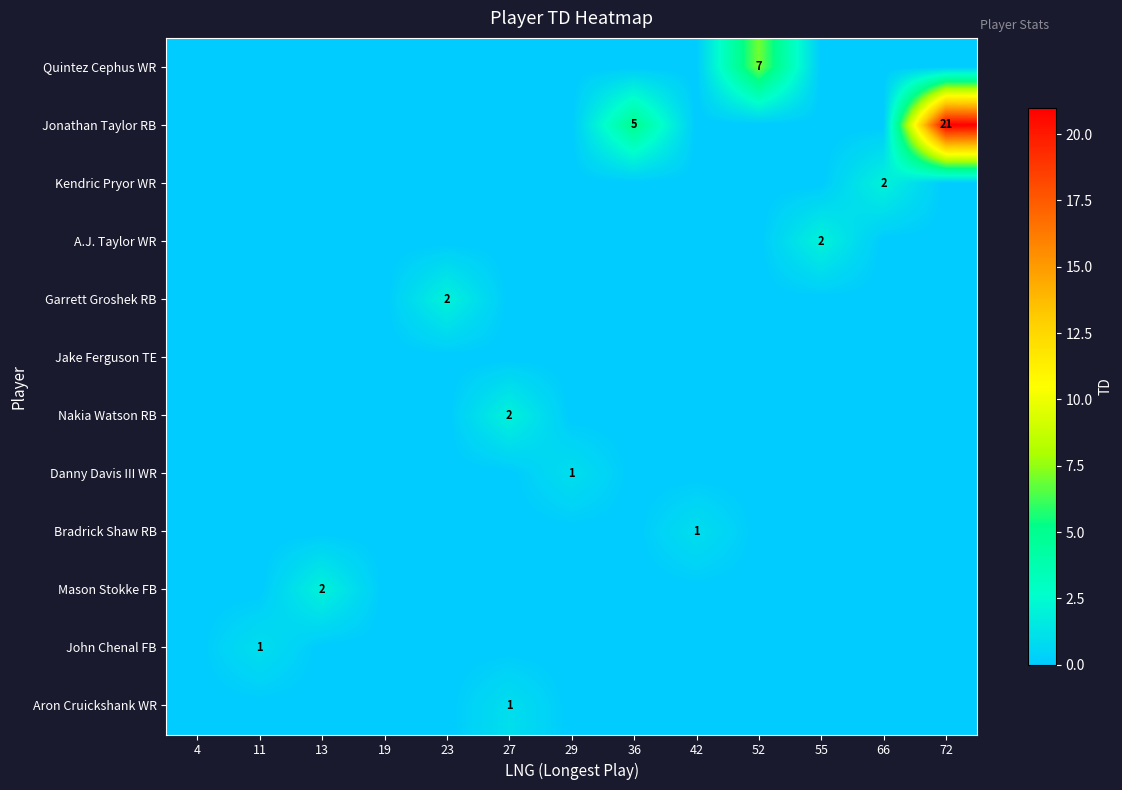

True or false: Bradrick Shaw RB has a value of 2 at 42.

False